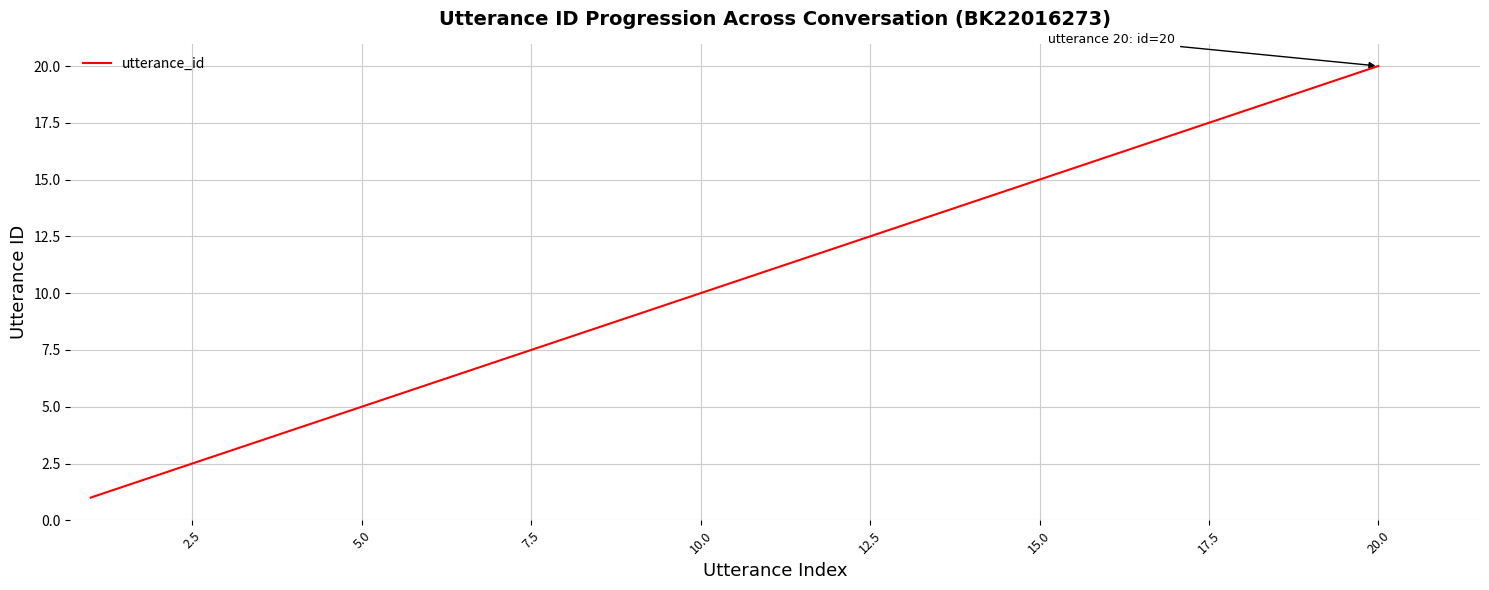

What is the difference between the maximum and minimum values?

19